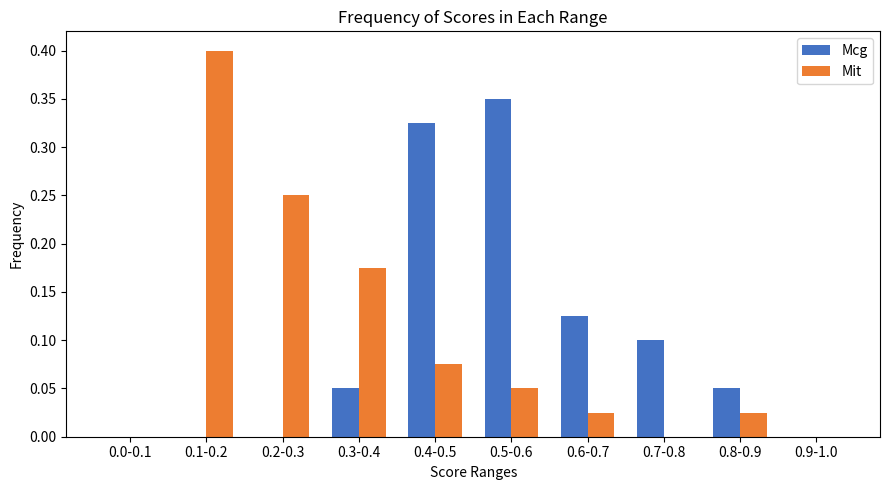

What is the sum of all Mit values?

1.0